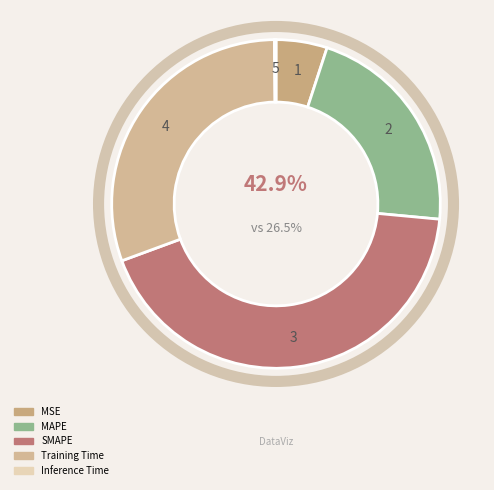

The Inference Time slice represents 0% of the pie. True or false?

True